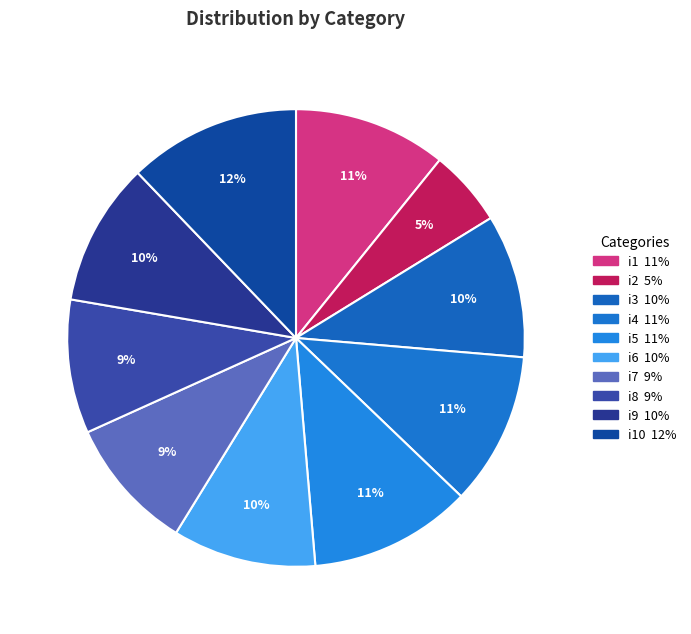

Count the number of slices in the pie.

10